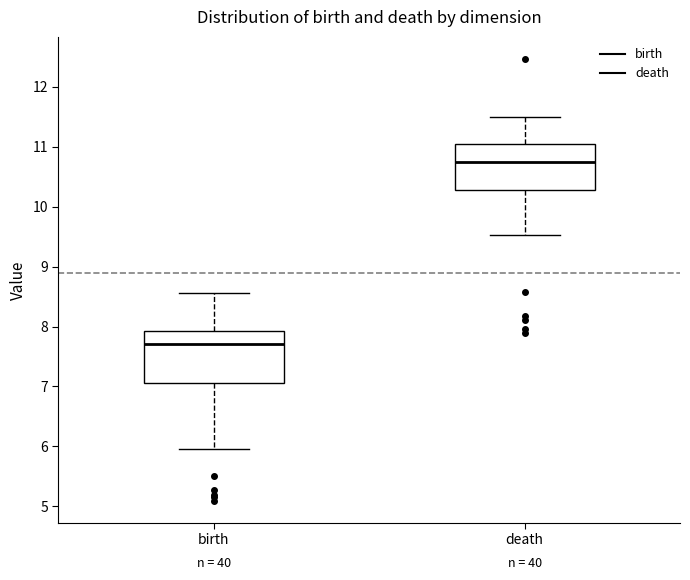

Reading left to right, read every box against the y-axis: the position of its median line, the range the box covers, and the ends of its whiskers. The values are not printed on the chart, so give them approximately, as read against the axis.

birth: median 7.7, box 7.0 to 7.9, whiskers 6.0 to 8.6
death: median 10.7, box 10.3 to 11.0, whiskers 9.5 to 11.5